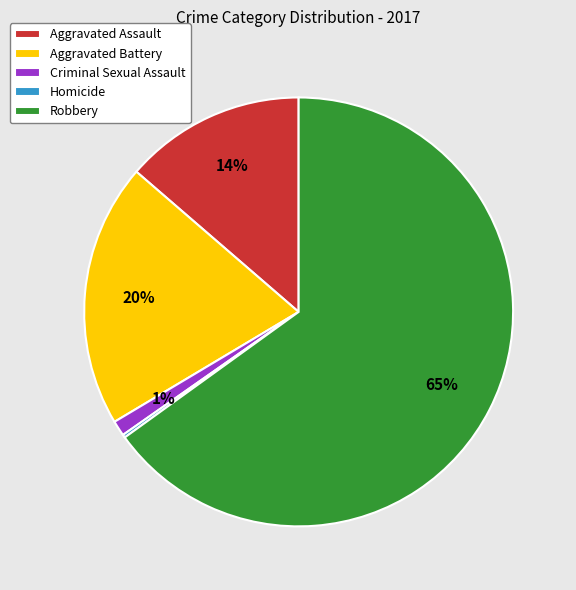

Do Aggravated Assault and Aggravated Battery together represent more than half of the pie?

No